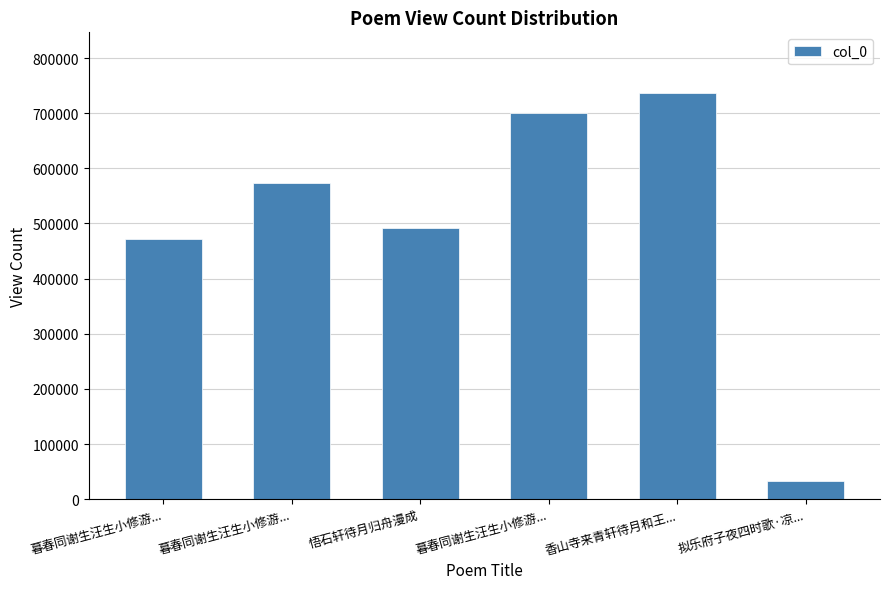

How many bars are there in total?

6